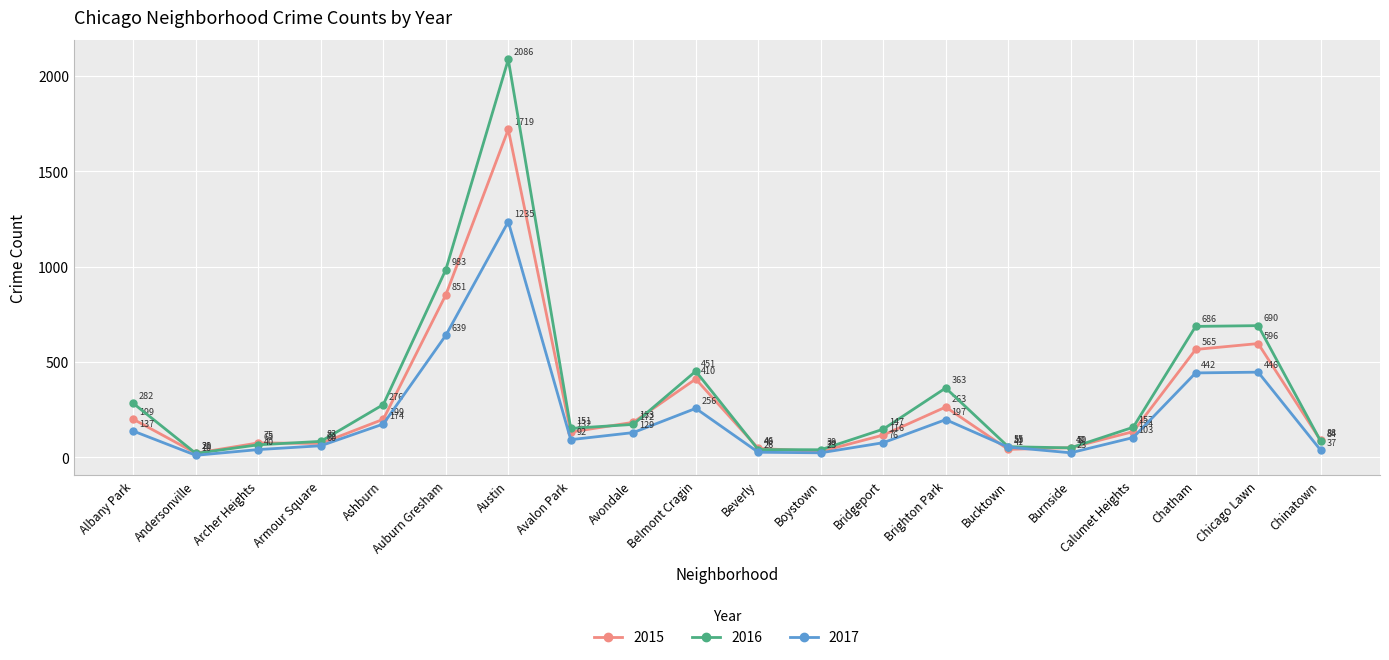

What is the label of the 9th point from the right?

Boystown